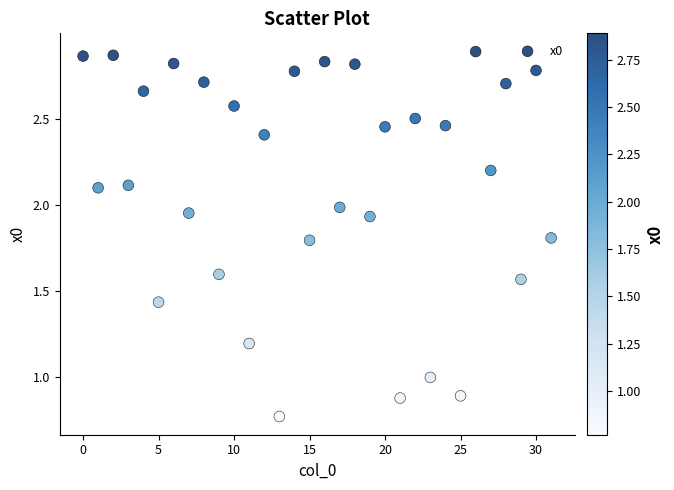

What is the range of Y values (max minus min)?

2.1